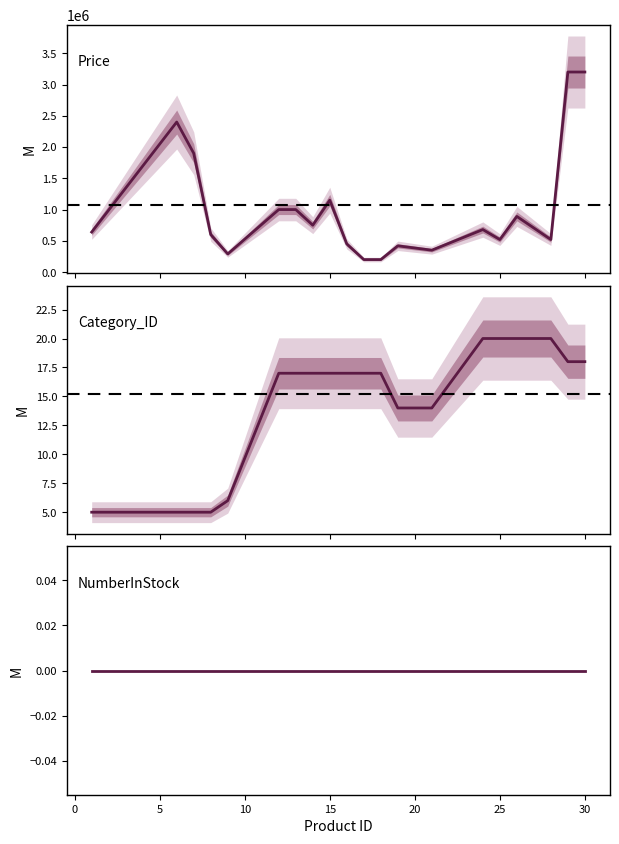

List the series in order of their peak value, lowest first.

NumberInStock, Category_ID, Price